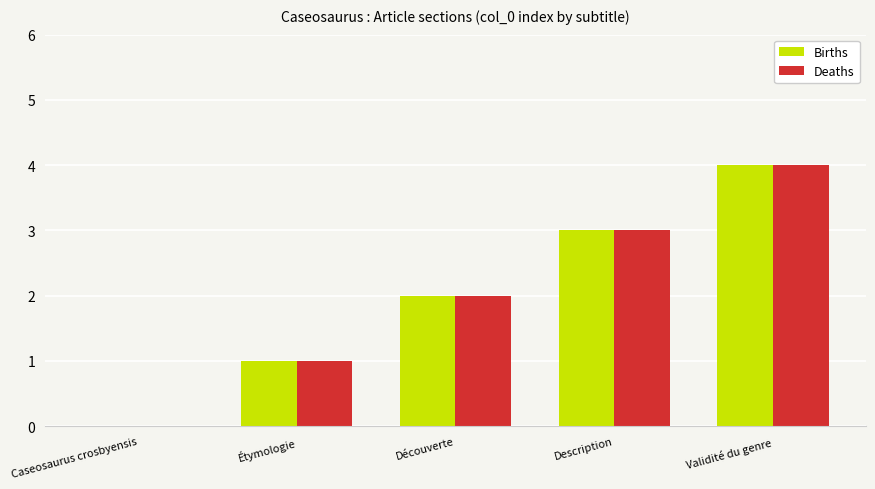

Reading left to right, extract all data points from this chart.

Births: Caseosaurus crosbyensis=0	Étymologie=1	Découverte=2	Description=3	Validité du genre=4
Deaths: Caseosaurus crosbyensis=0	Étymologie=1	Découverte=2	Description=3	Validité du genre=4